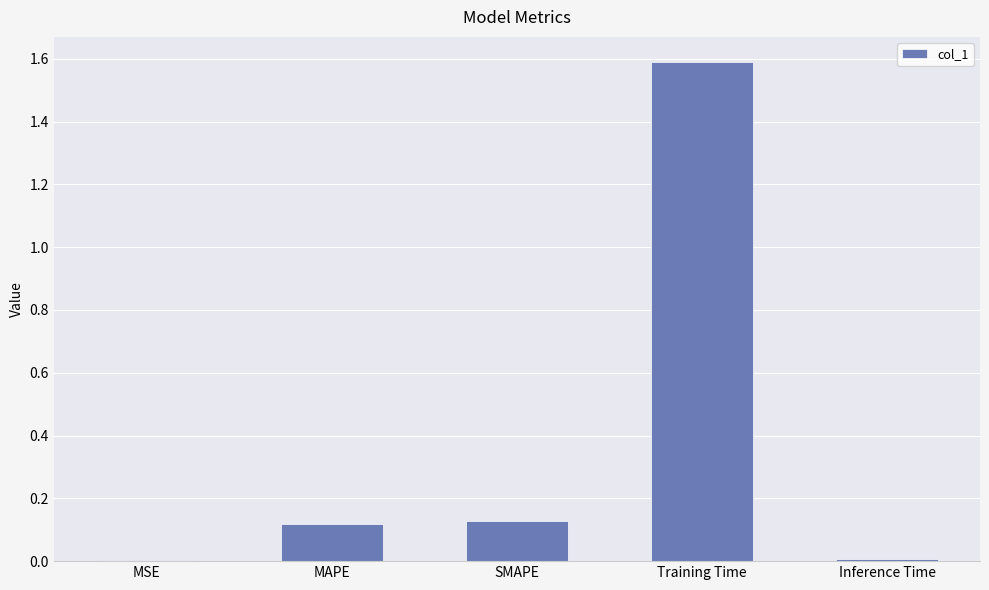

Which has a higher value, Inference Time or MAPE?

MAPE